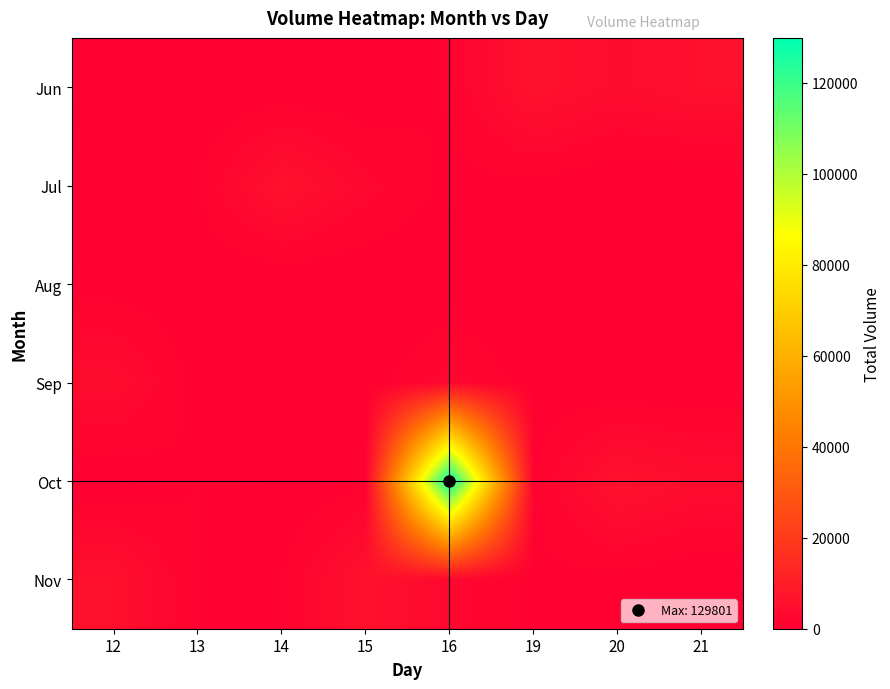

What is the difference between the highest and lowest values at 21?

5595